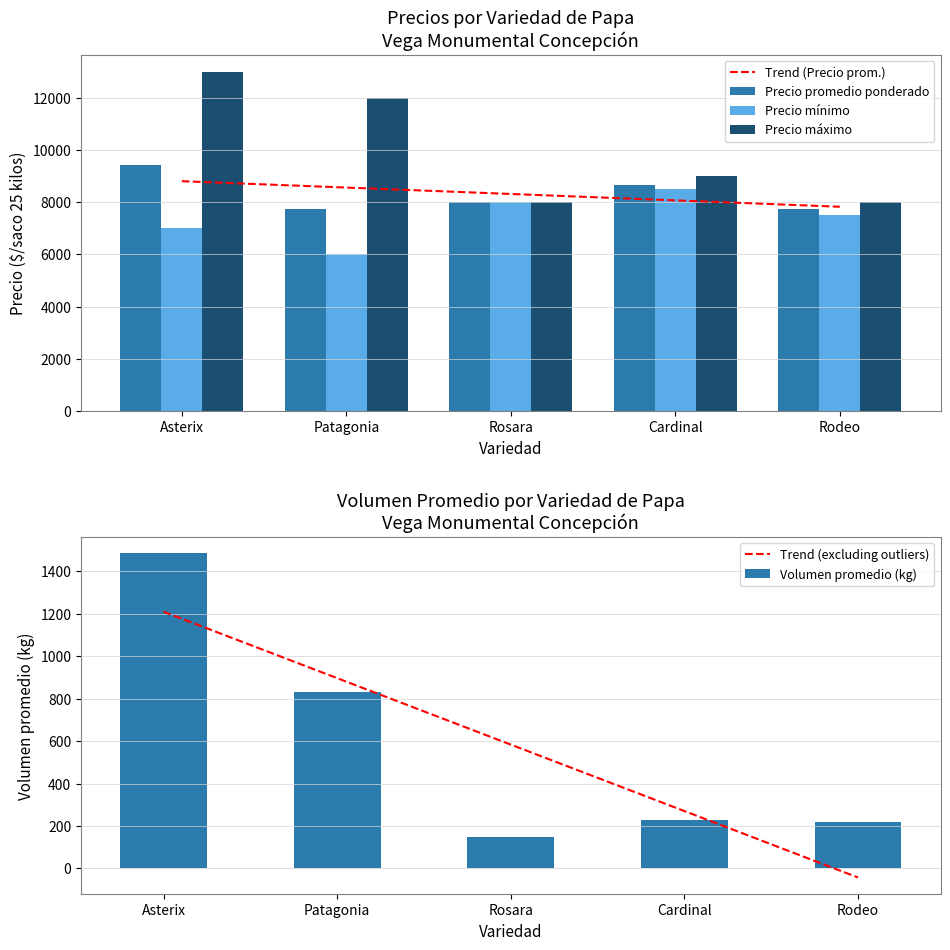

What is the highest value of the Volumen promedio (kg) series?

1485